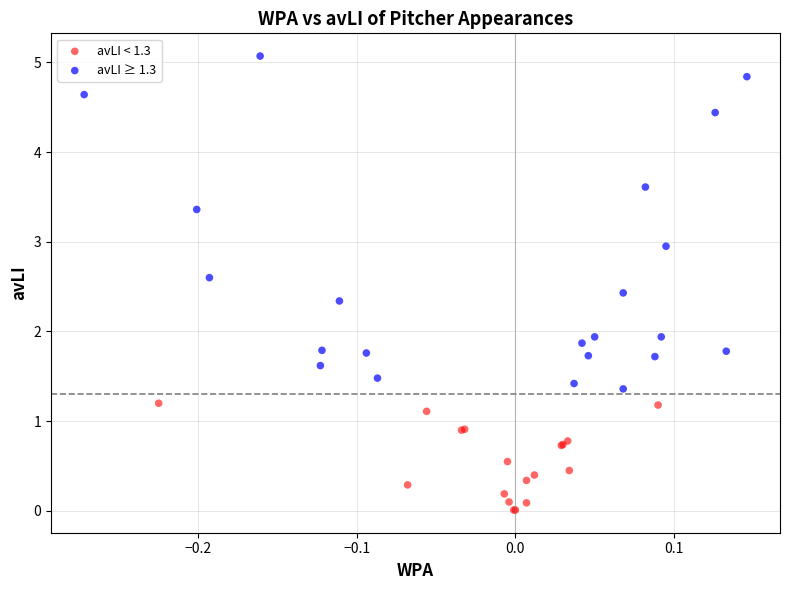

Which series reaches the minimum Y coordinate?

avLI < 1.3